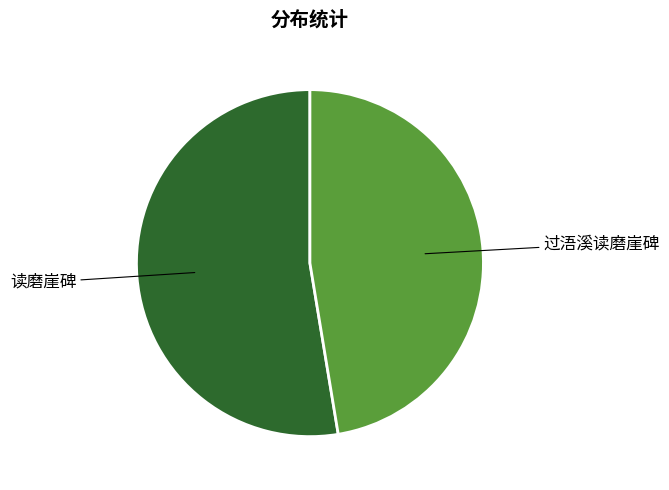

How many slices are in this pie chart?

2